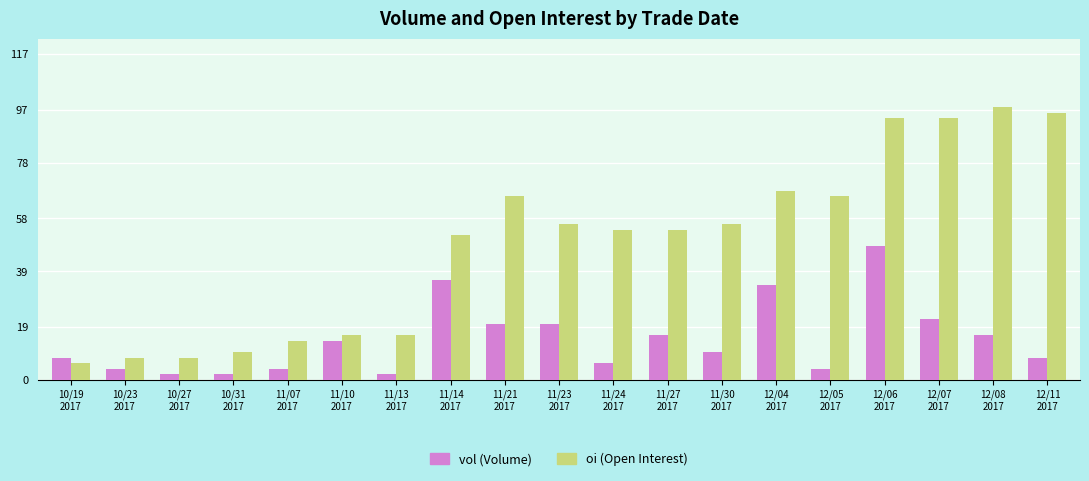

What is the maximum value shown in the chart?

98